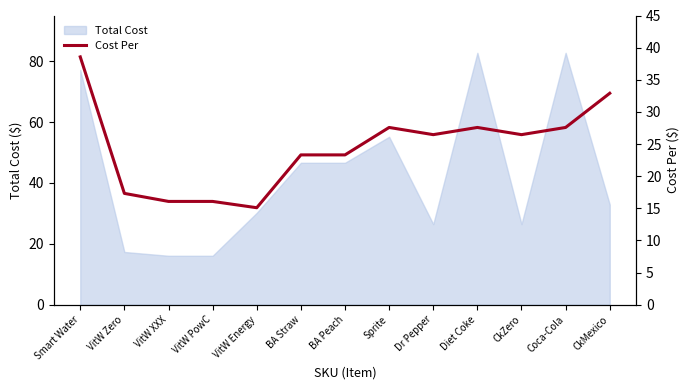

What is the value of the 1st point from the left?

38.6